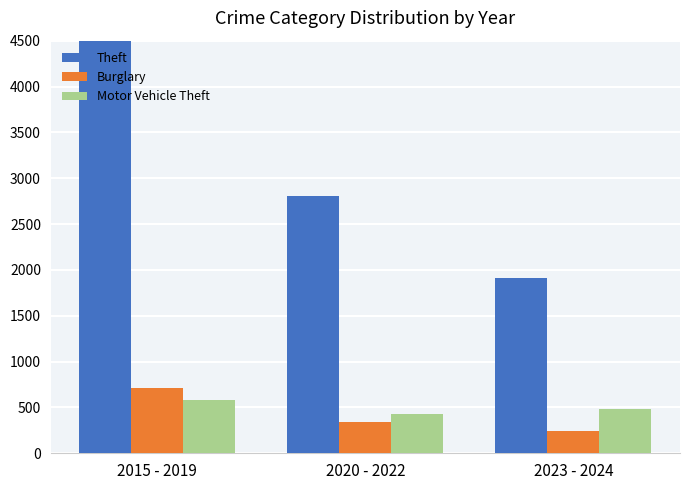

How many Motor Vehicle Theft values are between 424 and 577?

3